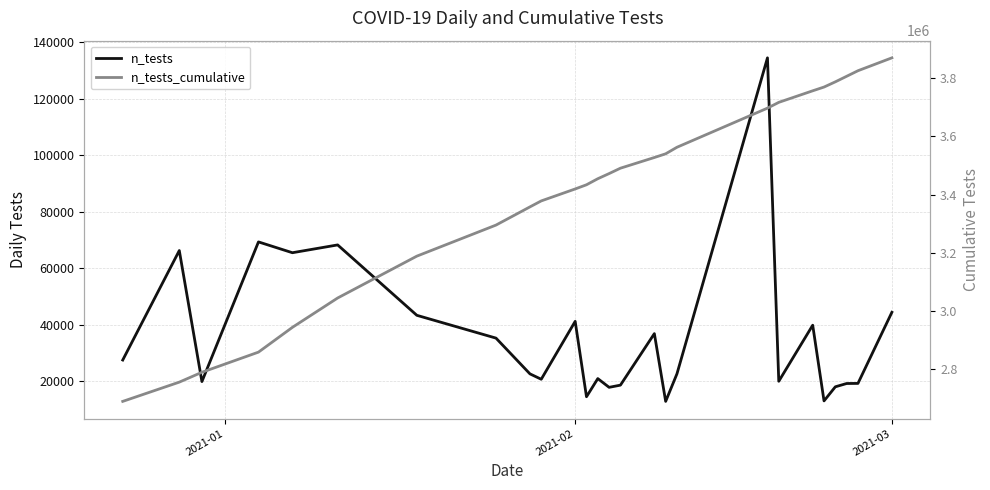

Which series has the largest total across all categories?

n_tests_cumulative